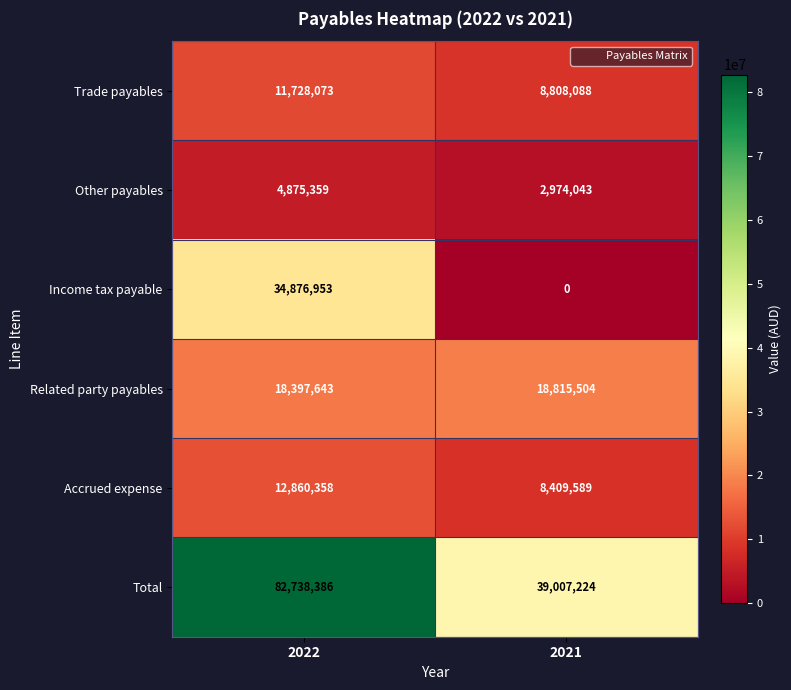

Reading left to right, list all the values displayed in this chart.

Trade payables: 11728073	8808088
Other payables: 4875359	2974043
Income tax payable: 34876953	0
Related party payables: 18397643	18815504
Accrued expense: 12860358	8409589
Total: 82738386	39007224